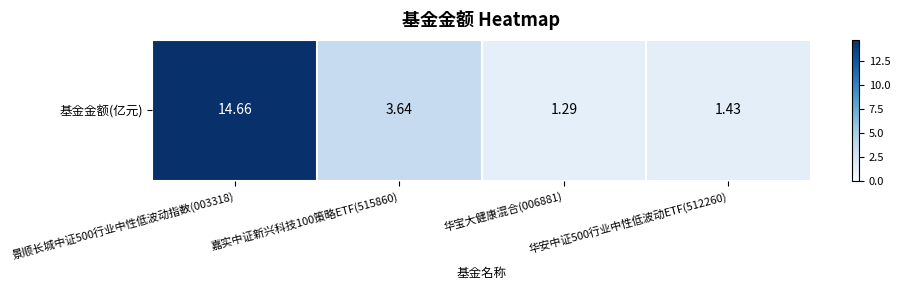

What is the change in value from 嘉实中证新兴科技100策略ETF(515860) to 华安中证500行业中性低波动ETF(512260)?

-2.2